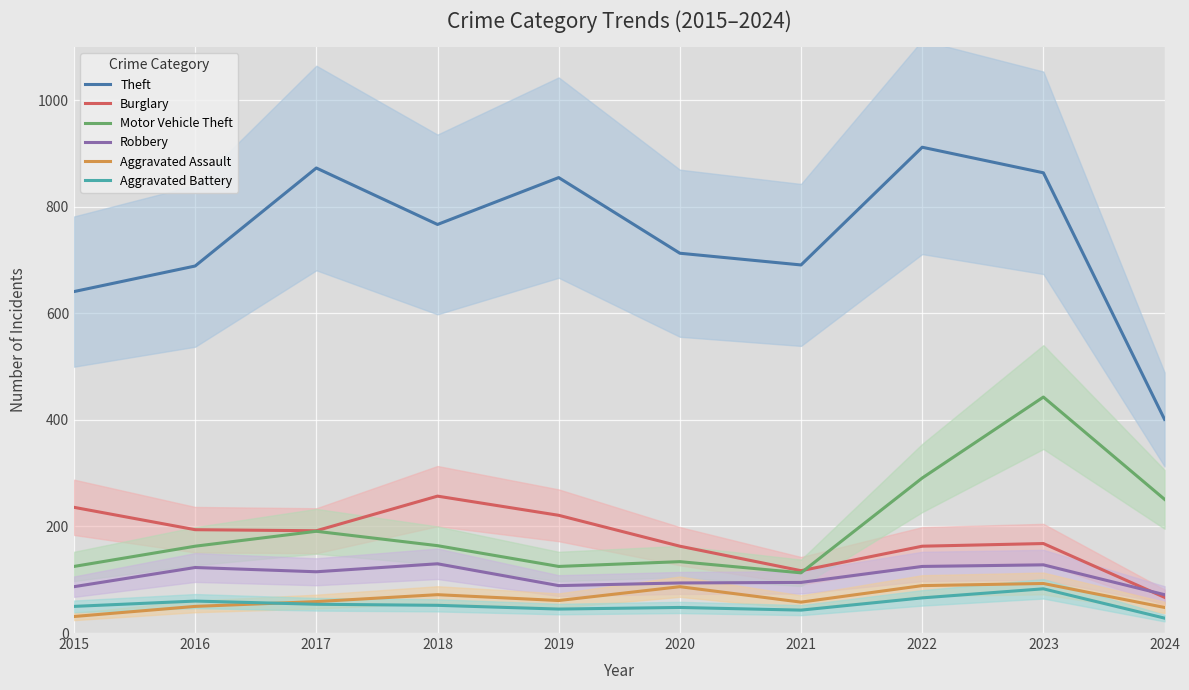

Where is the first local maximum for Aggravated Assault?

2018